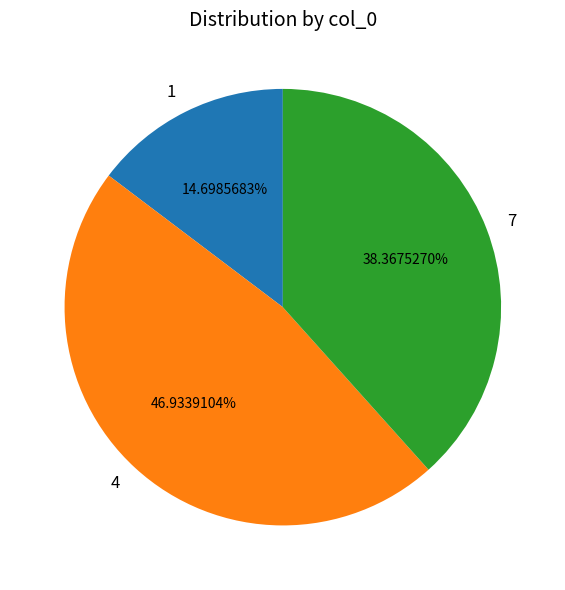

How many slices are in this pie chart?

3